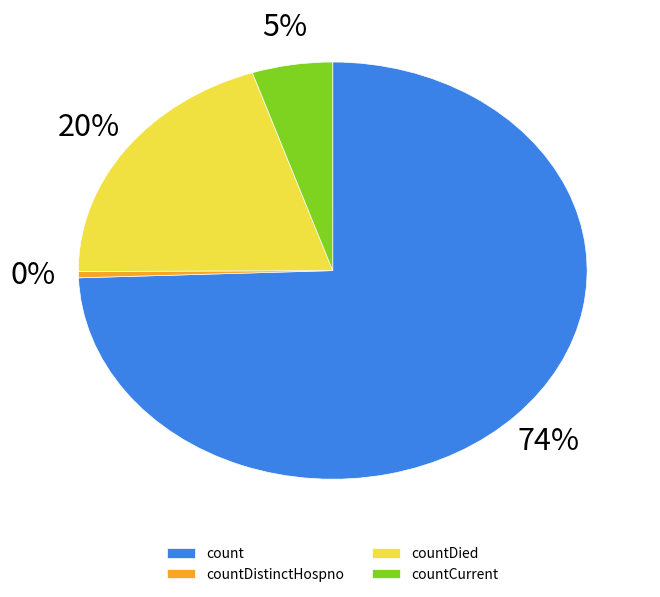

Count the number of slices in the pie.

4